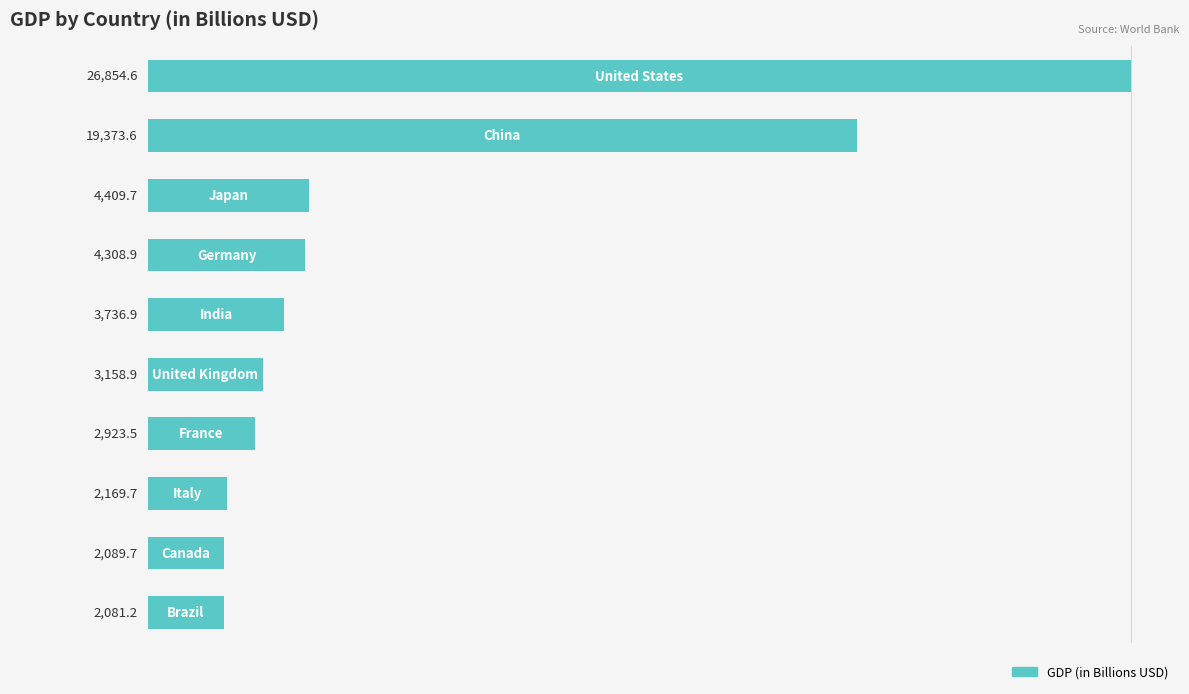

What is the maximum value shown in the chart?

26854.6